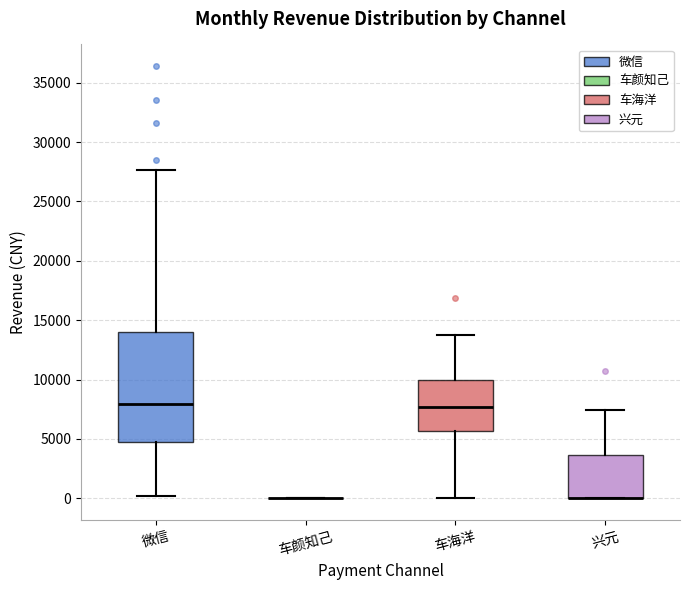

Reading left to right, transcribe this box plot: for each box, give where its median line is, the range the box spans, and where its two whiskers end, as read against the y-axis. The values are not printed on the chart, so give them approximately, as read against the axis.

微信: median 8000, box 5000 to 14000, whiskers 0 to 27500
车颜知己: box collapsed to a line at 0, whiskers 0 to 0
车海洋: median 7500, box 5500 to 10000, whiskers 0 to 14000
兴元: median 0 (drawn on the box's lower edge), box 0 to 3500, whiskers 0 to 7500